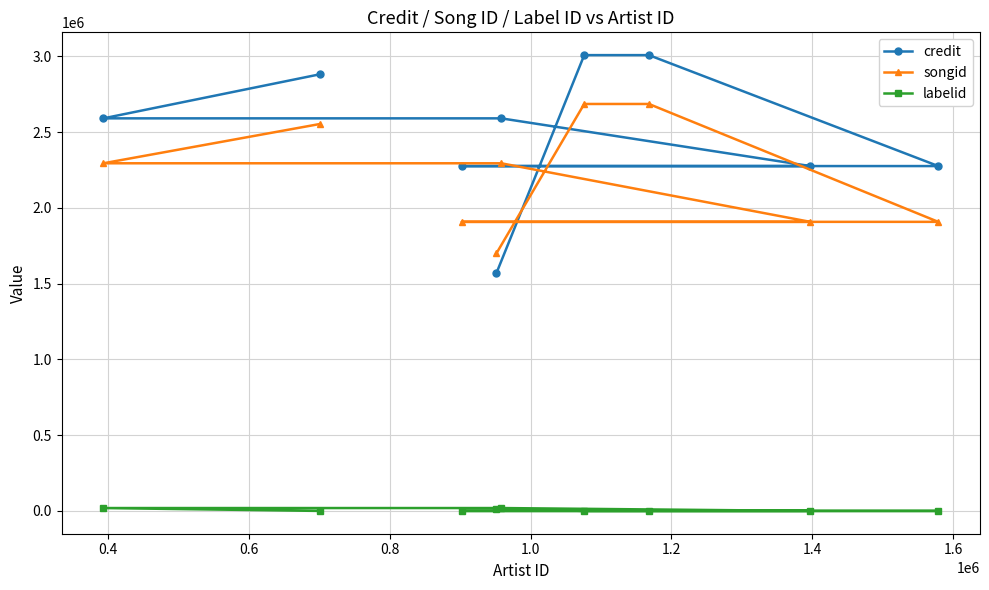

At how many categories does at least one series exceed 1180484?

9